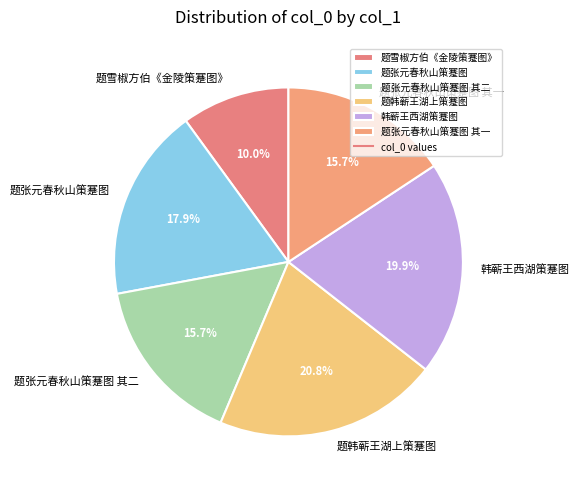

What is the total percentage of 韩蕲王西湖策蹇图 and 题张元春秋山策蹇图 其二?

35.6%